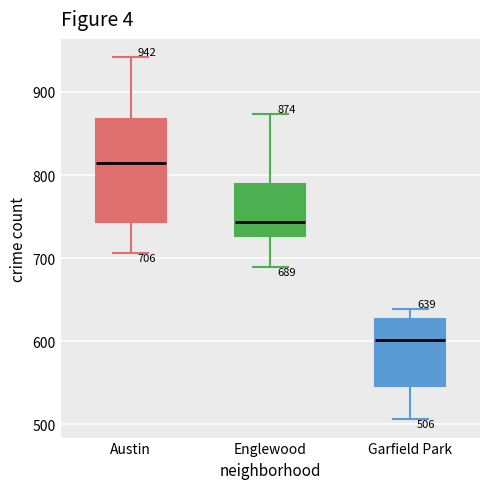

Which box's median line is the highest?

Austin